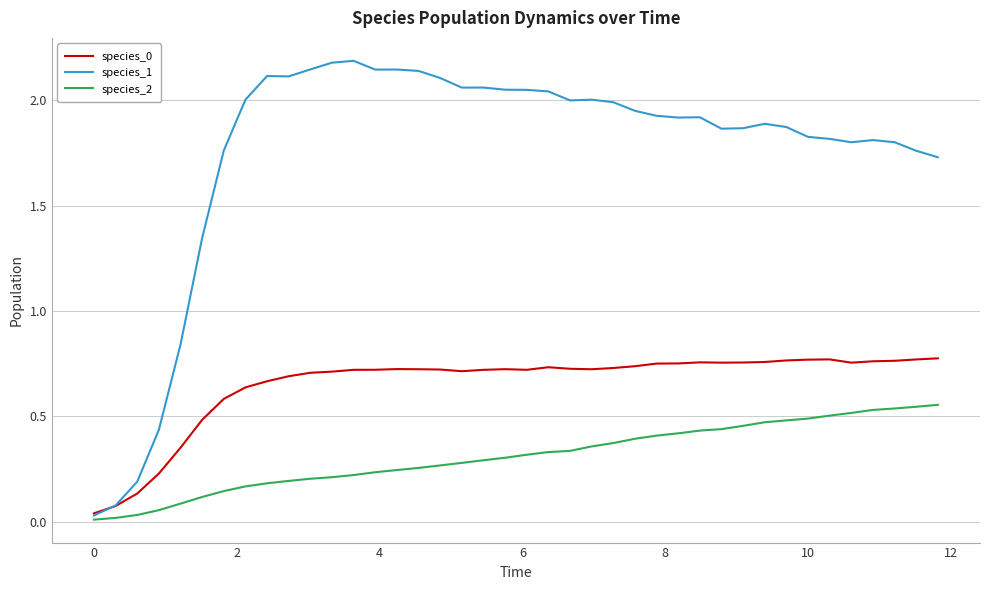

Which series has the largest total across all categories?

species_1